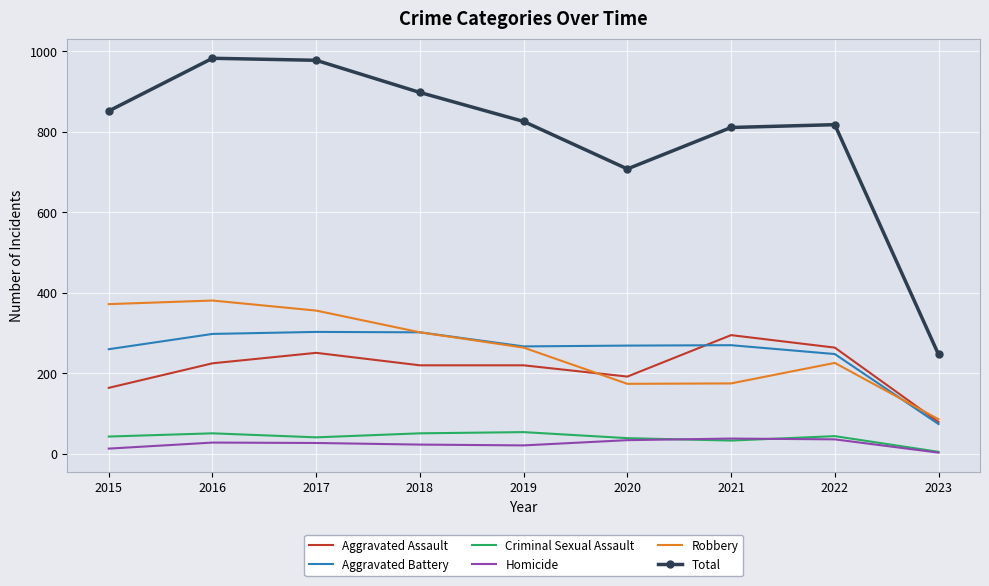

What is the sum of all Aggravated Battery values?

2291